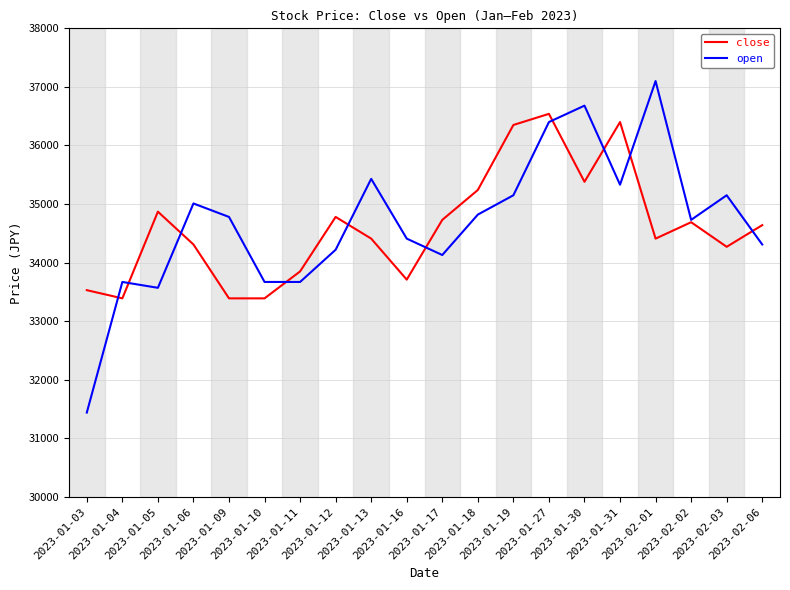

Reading left to right, list all the values displayed in this chart.

close: 2023-01-03=33530	2023-01-04=33390	2023-01-05=34870	2023-01-06=34310	2023-01-09=33390	2023-01-10=33390	2023-01-11=33850	2023-01-12=34780	2023-01-13=34410	2023-01-16=33710	2023-01-17=34730	2023-01-18=35240	2023-01-19=36350	2023-01-27=36540	2023-01-30=35380	2023-01-31=36400	2023-02-01=34410	2023-02-02=34690	2023-02-03=34270	2023-02-06=34640
open: 2023-01-03=31440	2023-01-04=33670	2023-01-05=33570	2023-01-06=35010	2023-01-09=34780	2023-01-10=33670	2023-01-11=33670	2023-01-12=34220	2023-01-13=35430	2023-01-16=34410	2023-01-17=34130	2023-01-18=34820	2023-01-19=35150	2023-01-27=36400	2023-01-30=36680	2023-01-31=35330	2023-02-01=37100	2023-02-02=34730	2023-02-03=35150	2023-02-06=34310